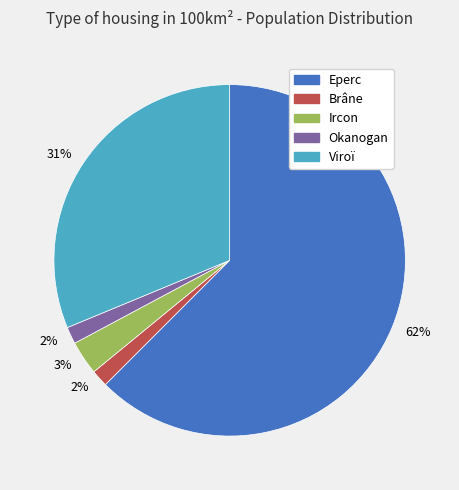

Combined, do Eperc and Okanogan account for over 50%?

Yes